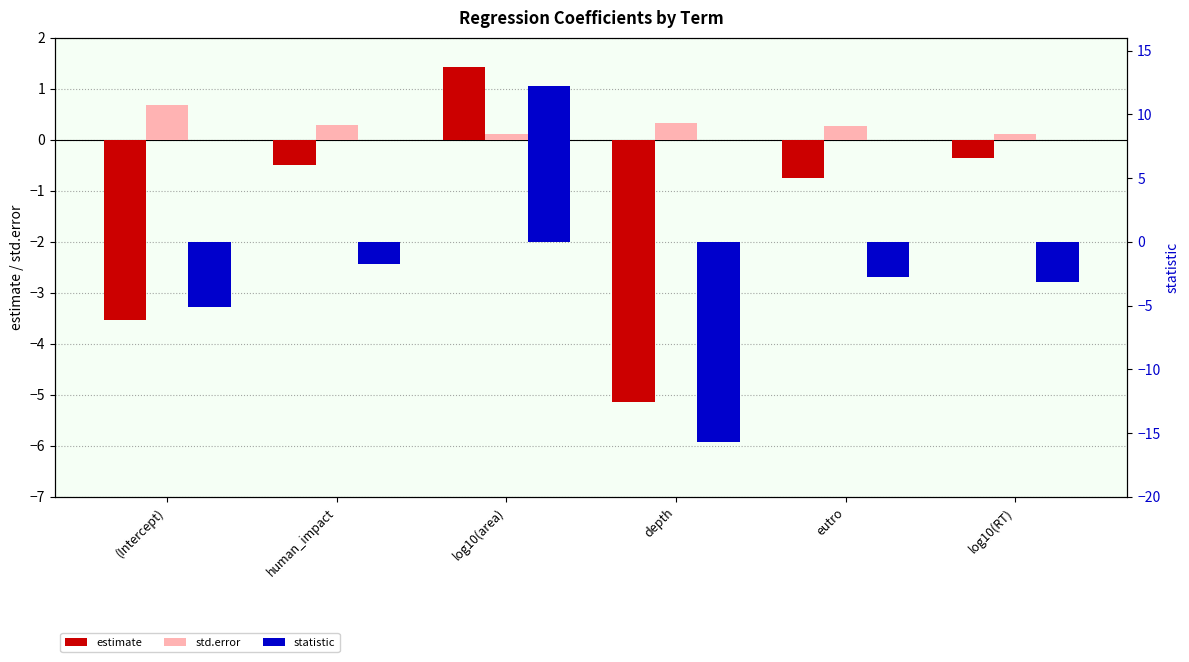

What is the sum of all statistic values?

-16.2